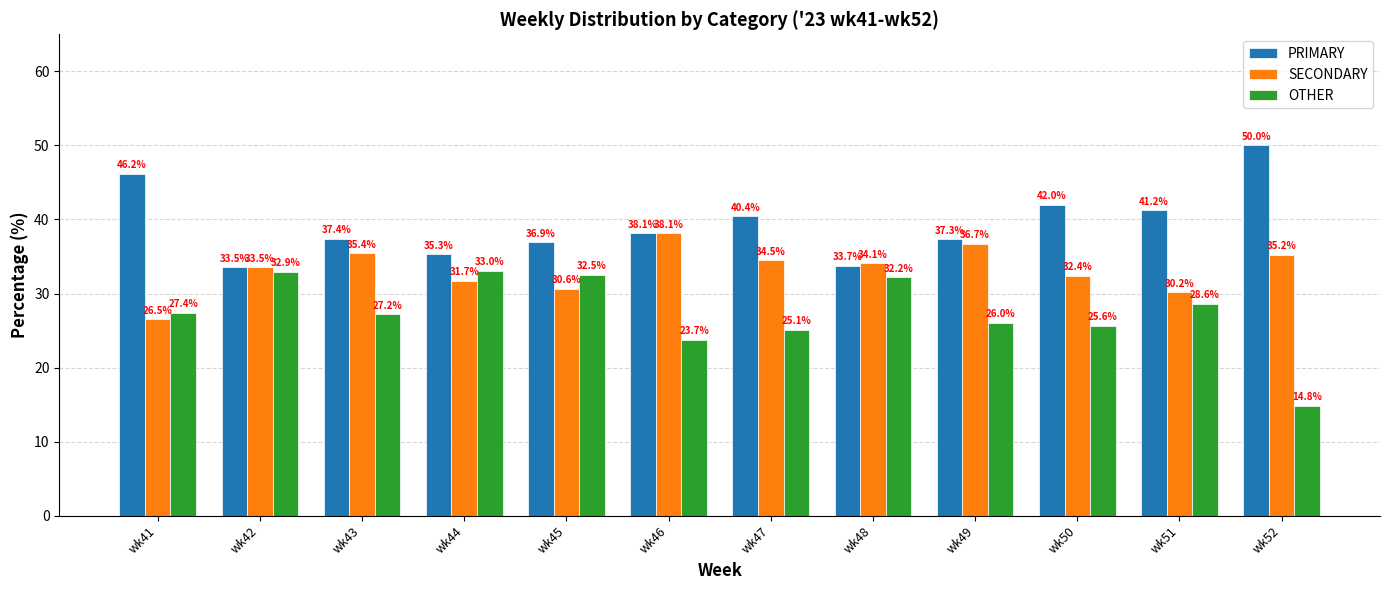

Rank the categories by SECONDARY value from highest to lowest.

wk46, wk49, wk43, wk52, wk47, wk48, wk42, wk50, wk44, wk45, wk51, wk41